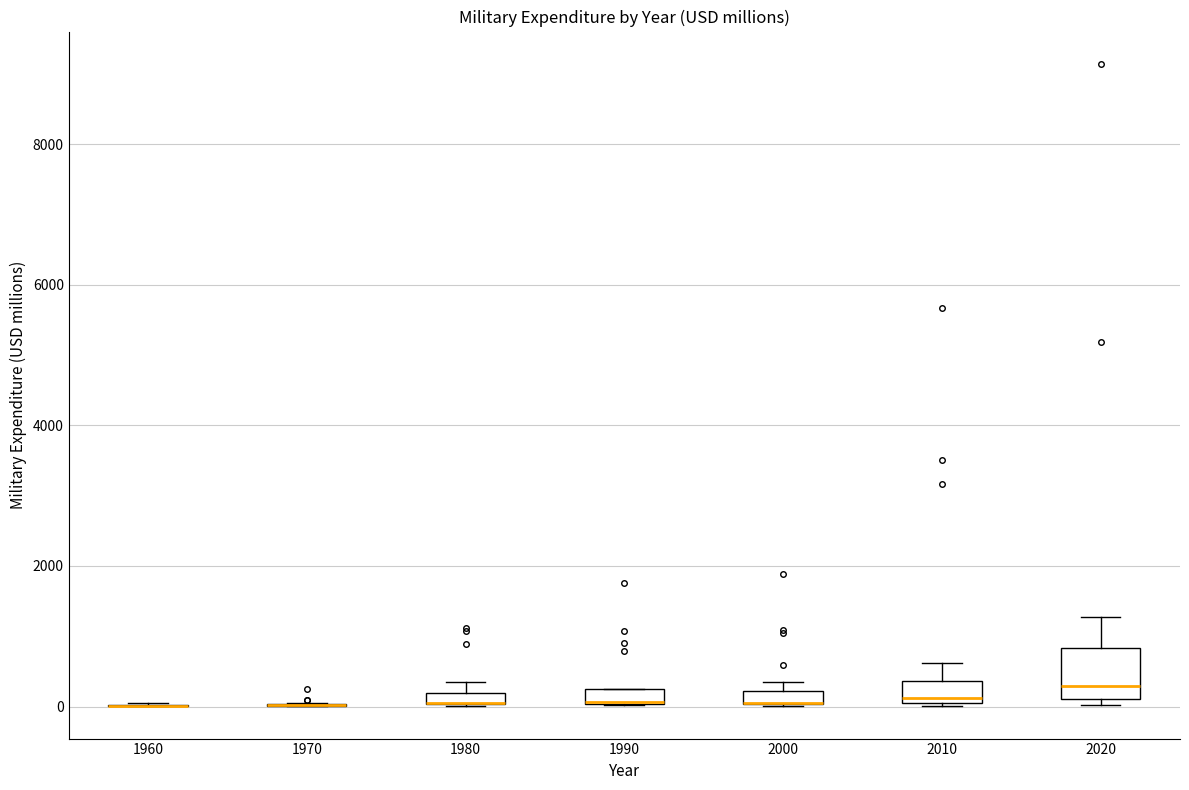

Which box is the tallest, from its lower edge to its upper edge?

2020